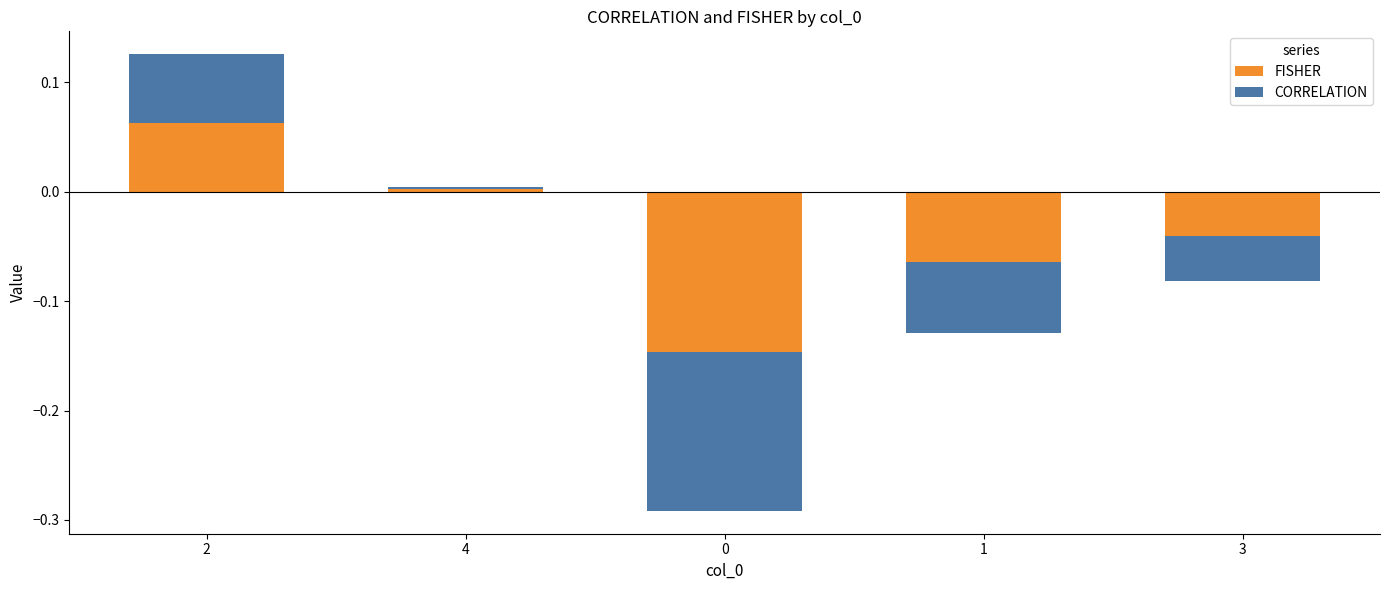

What is the sum of the FISHER values at 3 and 1?

-0.1